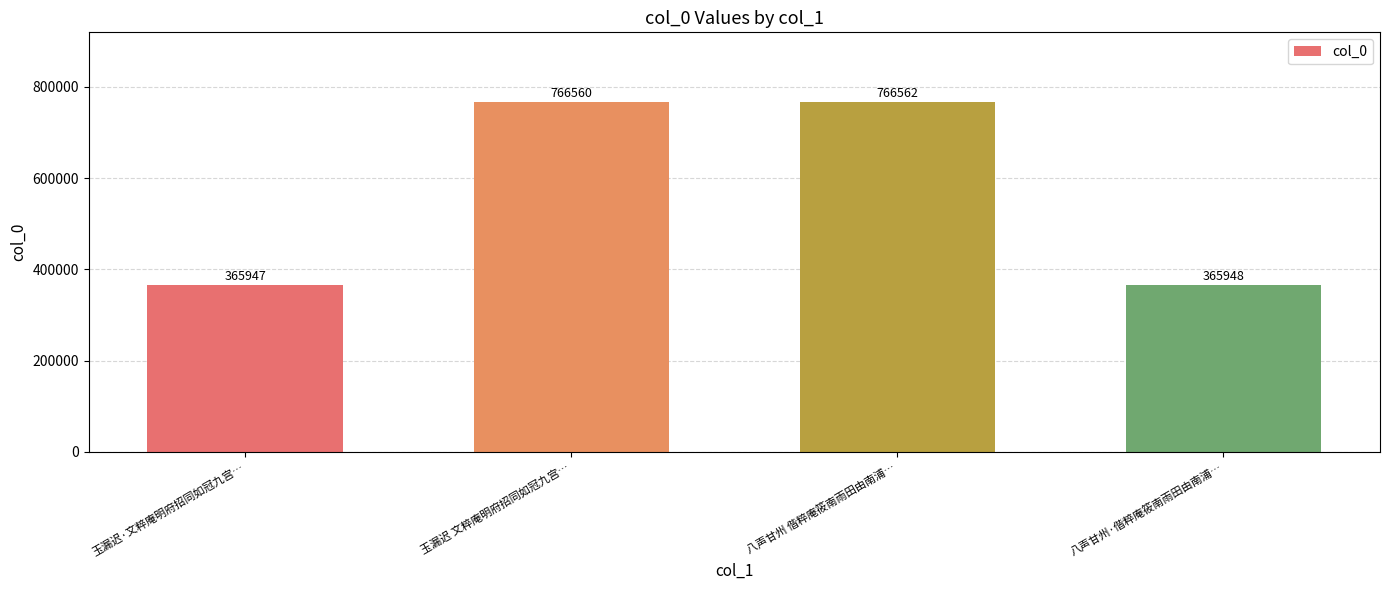

What position from the left is 八声甘州 偕粹庵筱南雨田由南浦…?

3